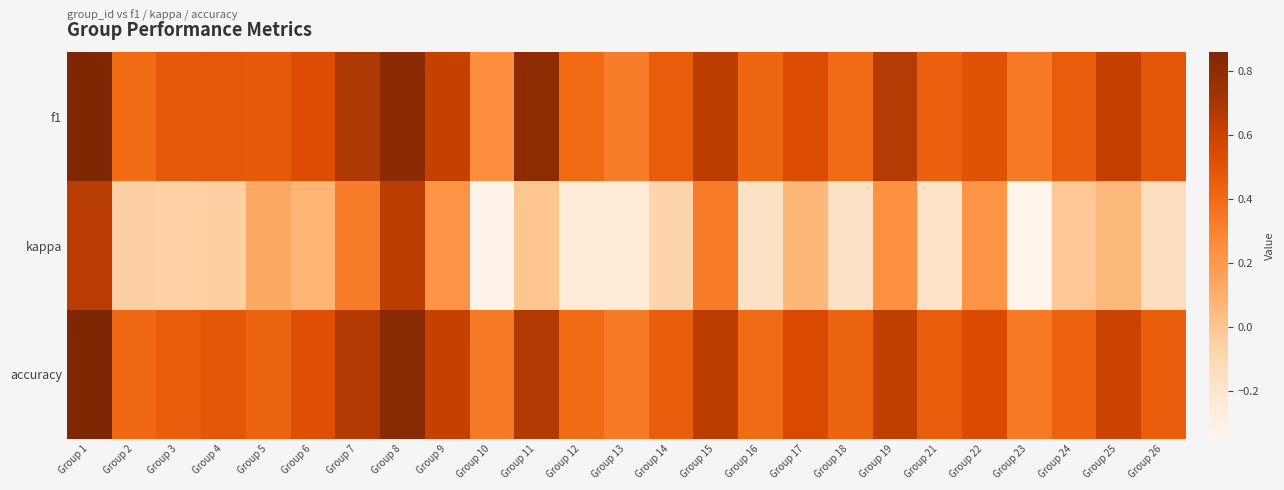

Reading left to right, extract all data points from this chart.

f1: Group 1=0.9	Group 2=0.4	Group 3=0.5	Group 4=0.5	Group 5=0.5	Group 6=0.5	Group 7=0.7	Group 8=0.8	Group 9=0.6	Group 10=0.2	Group 11=0.8	Group 12=0.4	Group 13=0.3	Group 14=0.5	Group 15=0.6	Group 16=0.4	Group 17=0.5	Group 18=0.4	Group 19=0.7	Group 21=0.4	Group 22=0.5	Group 23=0.3	Group 24=0.5	Group 25=0.6	Group 26=0.5
kappa: Group 1=0.7	Group 2=-0.0	Group 3=-0.1	Group 4=-0.0	Group 5=0.1	Group 6=0.1	Group 7=0.3	Group 8=0.6	Group 9=0.2	Group 10=-0.3	Group 11=0.0	Group 12=-0.2	Group 13=-0.2	Group 14=-0.1	Group 15=0.3	Group 16=-0.2	Group 17=0.1	Group 18=-0.2	Group 19=0.2	Group 21=-0.2	Group 22=0.2	Group 23=-0.3	Group 24=-0.0	Group 25=0.1	Group 26=-0.1
accuracy: Group 1=0.9	Group 2=0.4	Group 3=0.5	Group 4=0.5	Group 5=0.4	Group 6=0.5	Group 7=0.7	Group 8=0.8	Group 9=0.6	Group 10=0.3	Group 11=0.7	Group 12=0.4	Group 13=0.3	Group 14=0.5	Group 15=0.6	Group 16=0.4	Group 17=0.6	Group 18=0.4	Group 19=0.6	Group 21=0.5	Group 22=0.5	Group 23=0.3	Group 24=0.4	Group 25=0.6	Group 26=0.5